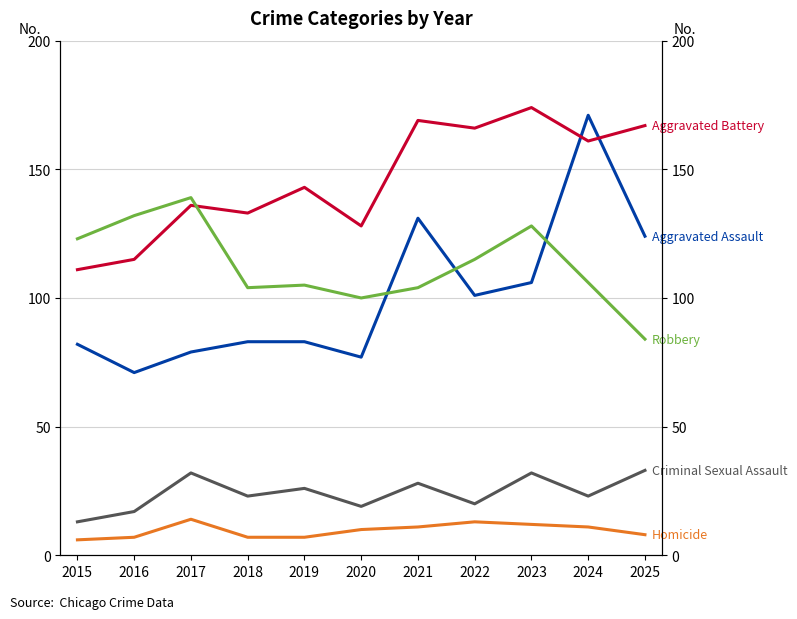

At which category does Robbery reach its first local peak?

2017